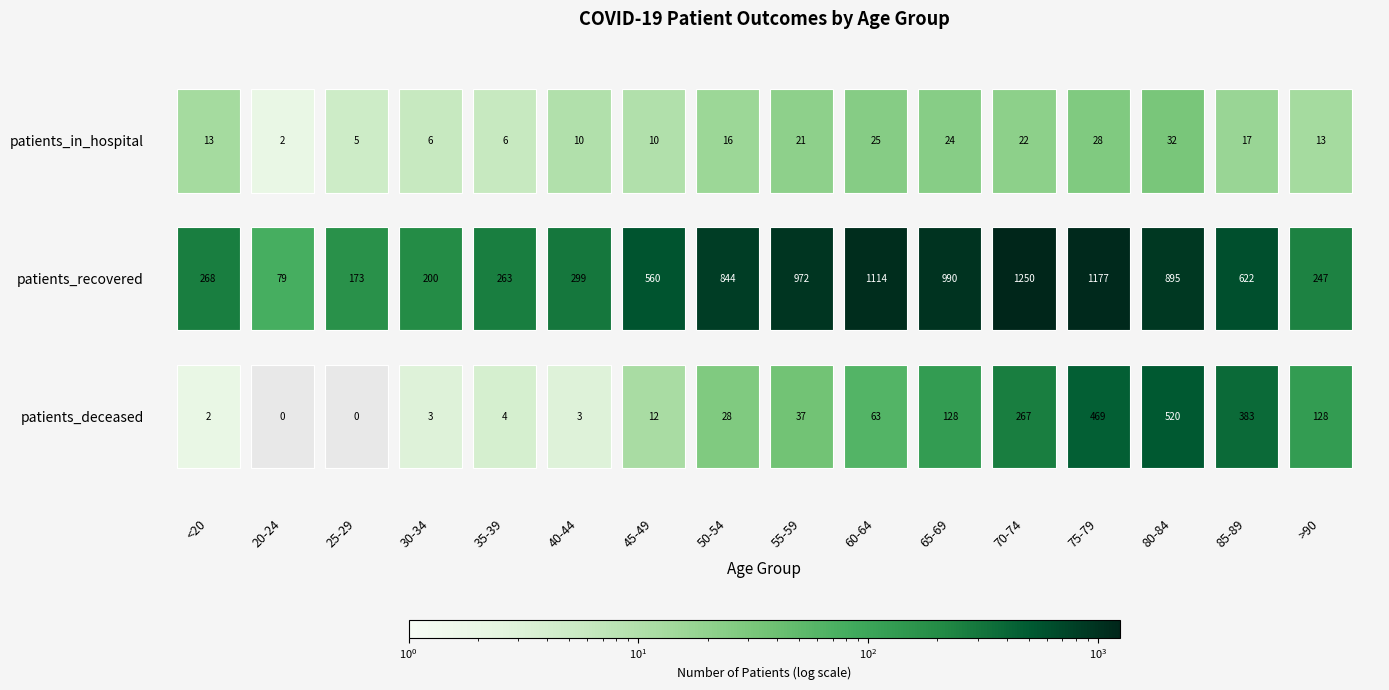

List the labels in order of patients_deceased value, smallest first.

20-24, 25-29, <20, 30-34, 40-44, 35-39, 45-49, 50-54, 55-59, 60-64, 65-69, >90, 70-74, 85-89, 75-79, 80-84